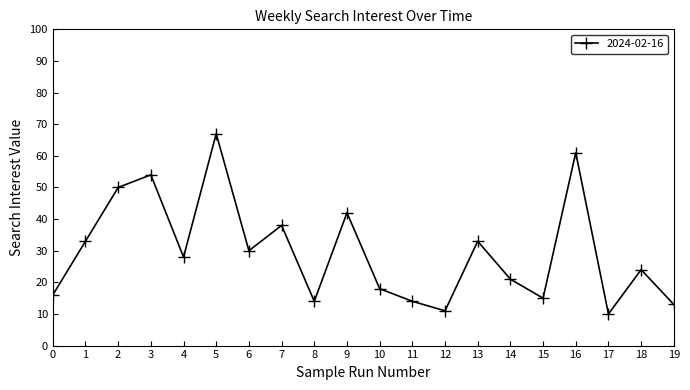

At which label is the value closest to 38?

7